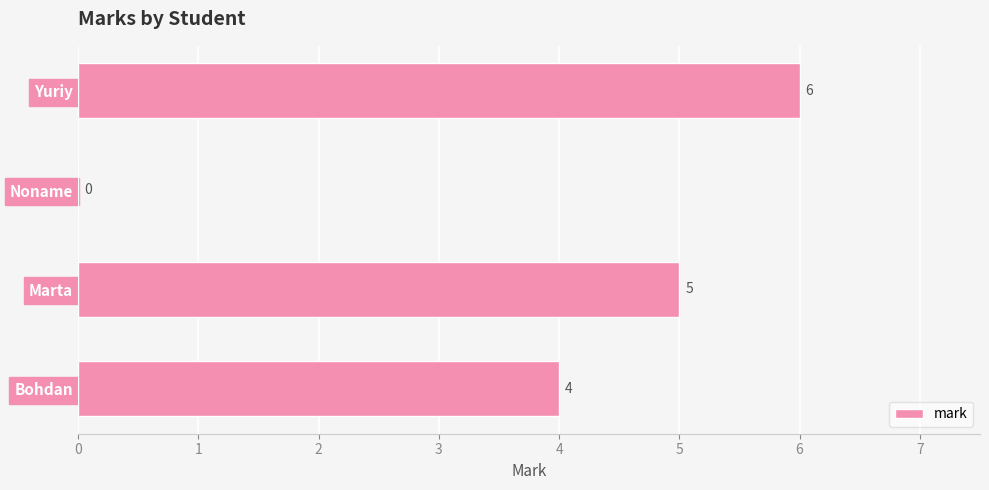

True or false: the data shows 7 at Marta.

False